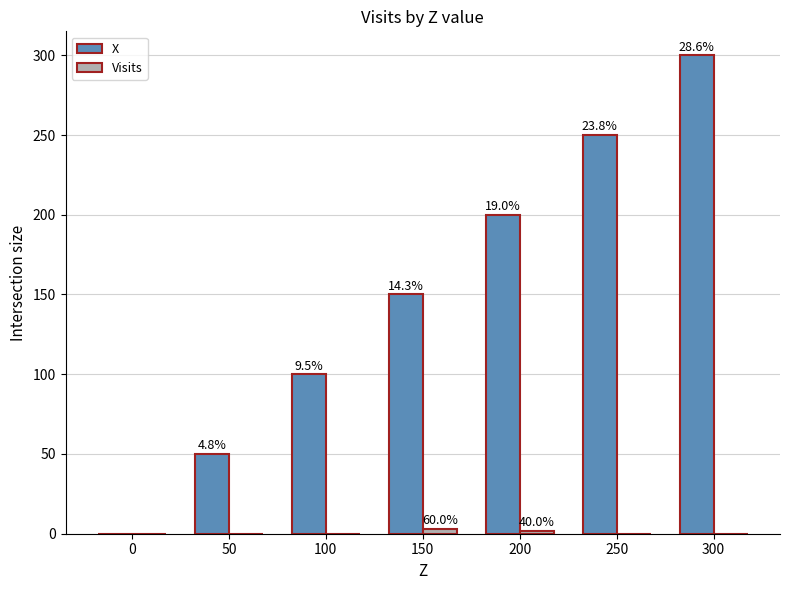

Are the bars horizontal?

No